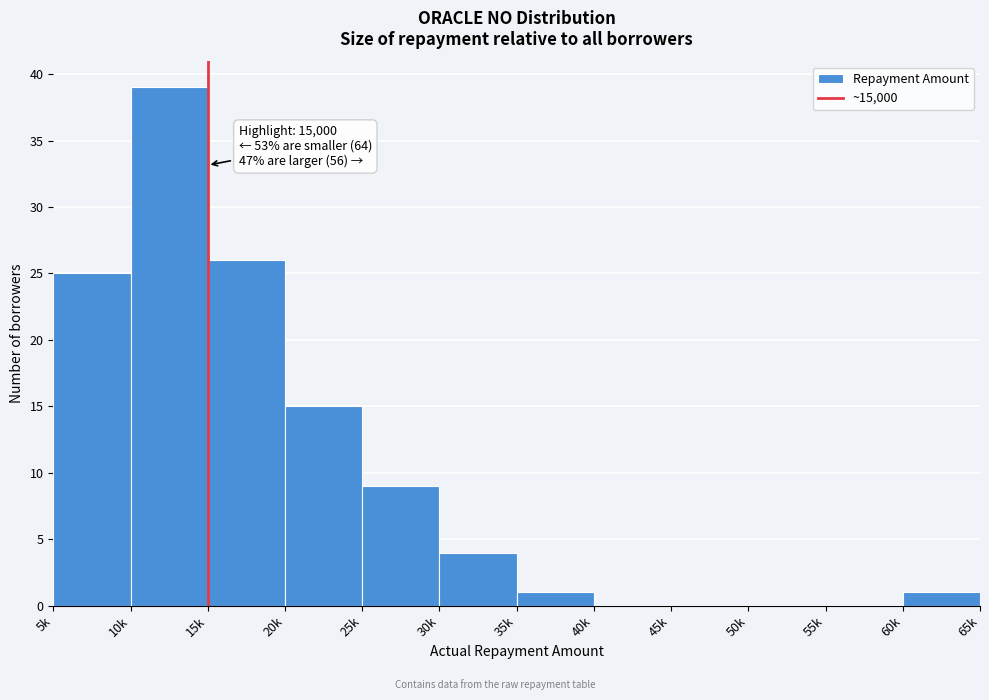

Reading left to right, what are all the values shown in this chart?

5k=25	10k=39	15k=26	20k=15	25k=9	30k=4	35k=1	40k=0	45k=0	50k=0	55k=0	60k=1